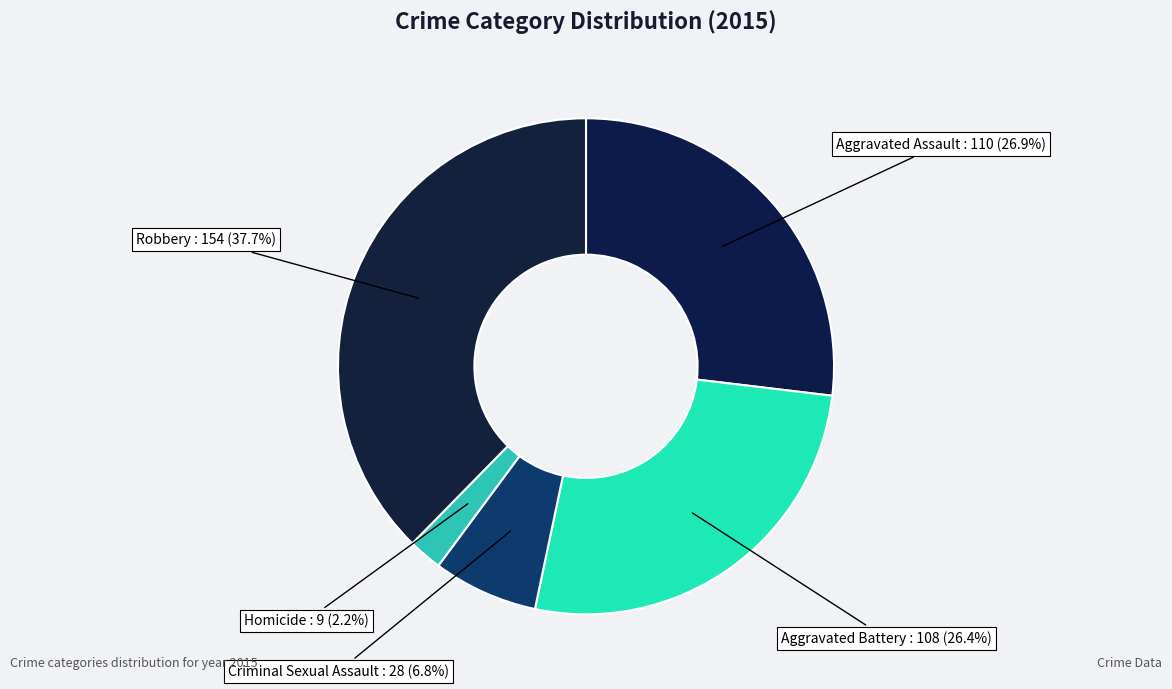

How many segments does this pie chart have?

5